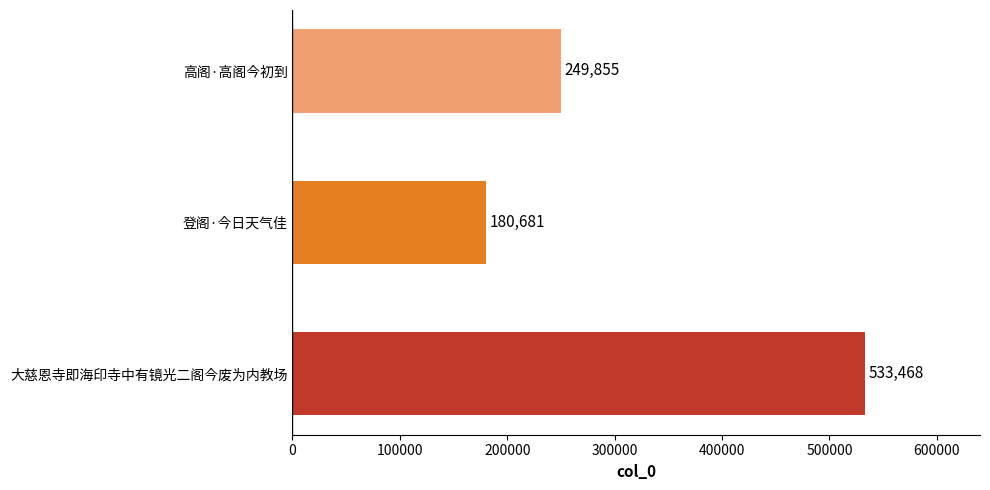

The value at 高阁·高阁今初到 is 99624. True or false?

False